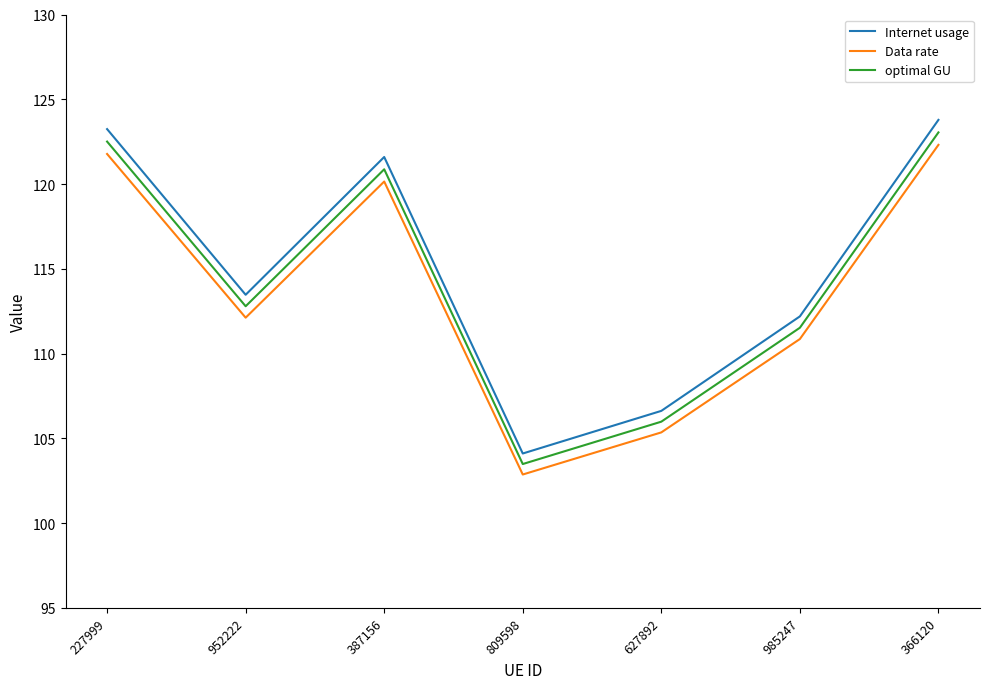

True or false: Data rate and optimal GU intersect in this chart.

False